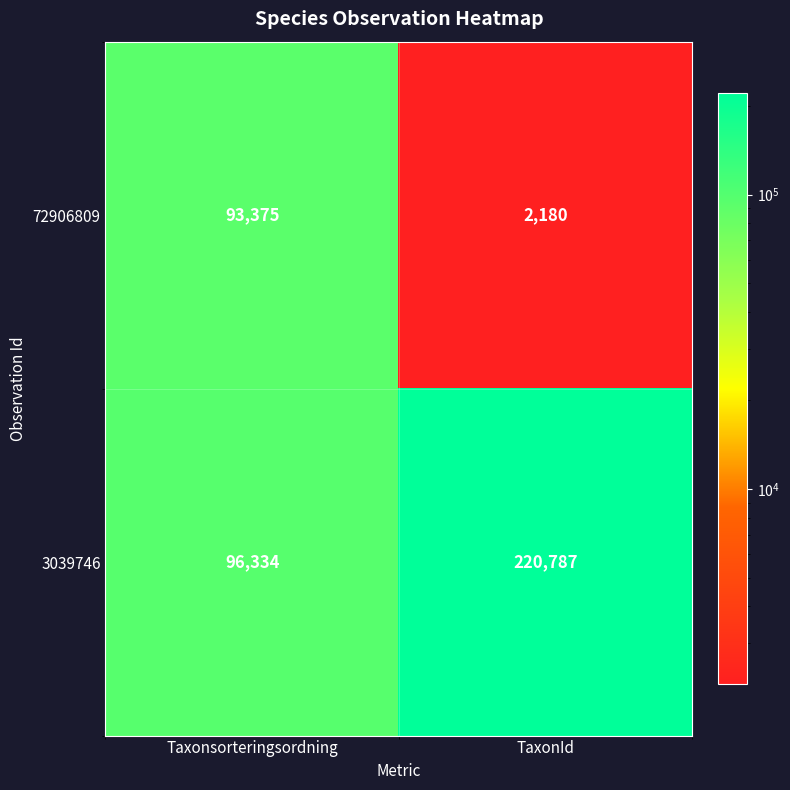

What is the approximate value of 3039746 at Taxonsorteringsordning, to the nearest 10?

96330